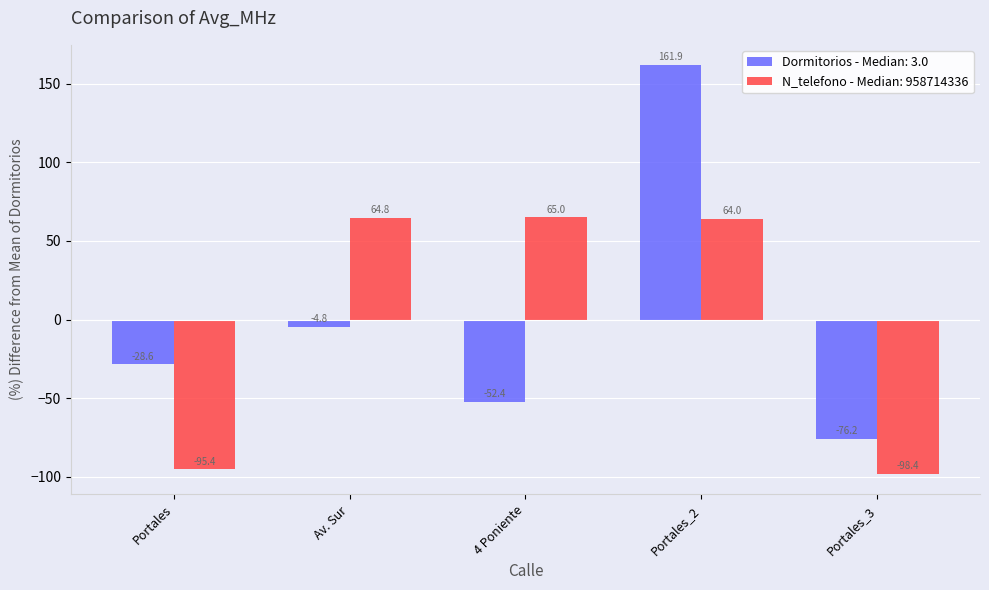

Reading right to left, list all the values displayed in this chart.

Dormitorios - Median: 3.0: -76.2	161.9	-52.4	-4.8	-28.6
N_telefono - Median: 958714336: -98.4	64.0	65.0	64.8	-95.4